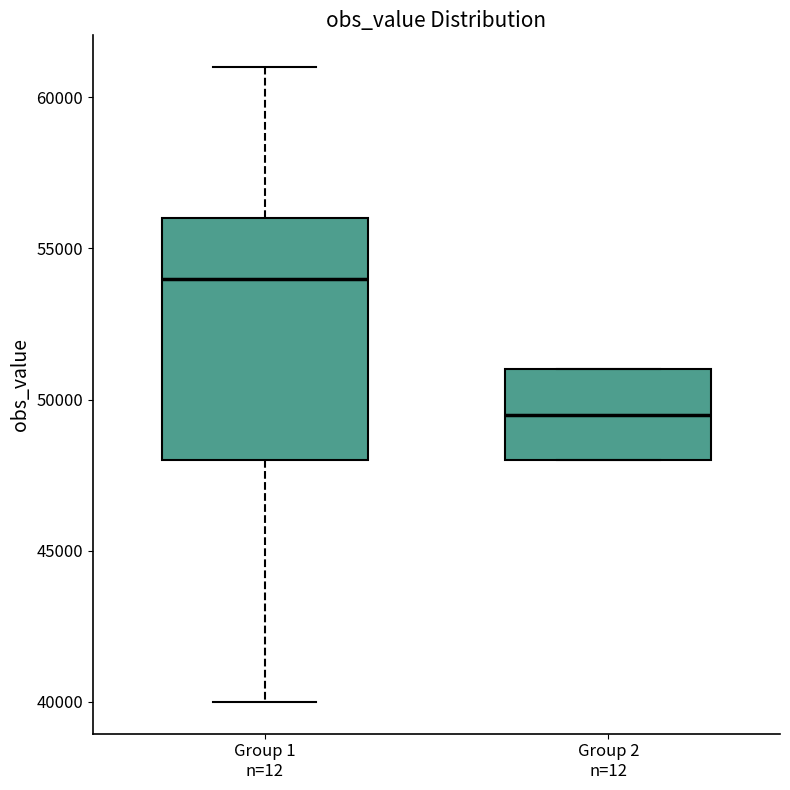

Which box's median line is the highest?

Group 1 n=12